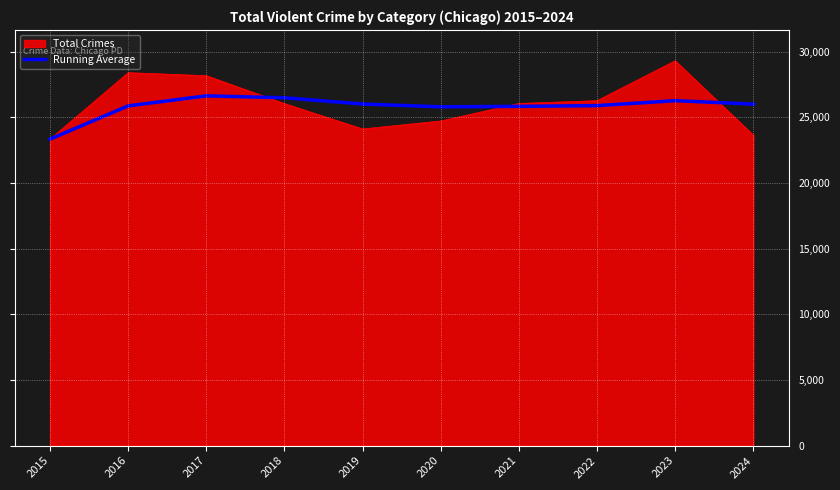

The Total Crimes series shows 12330.6 at 2015. True or false?

False